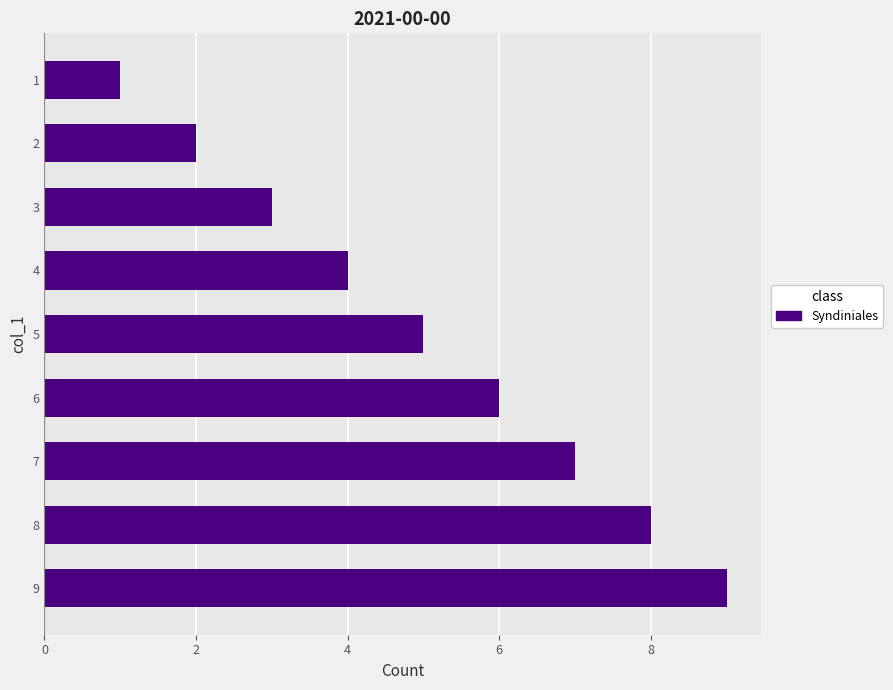

What is the sum of the values at 7 and 4?

11